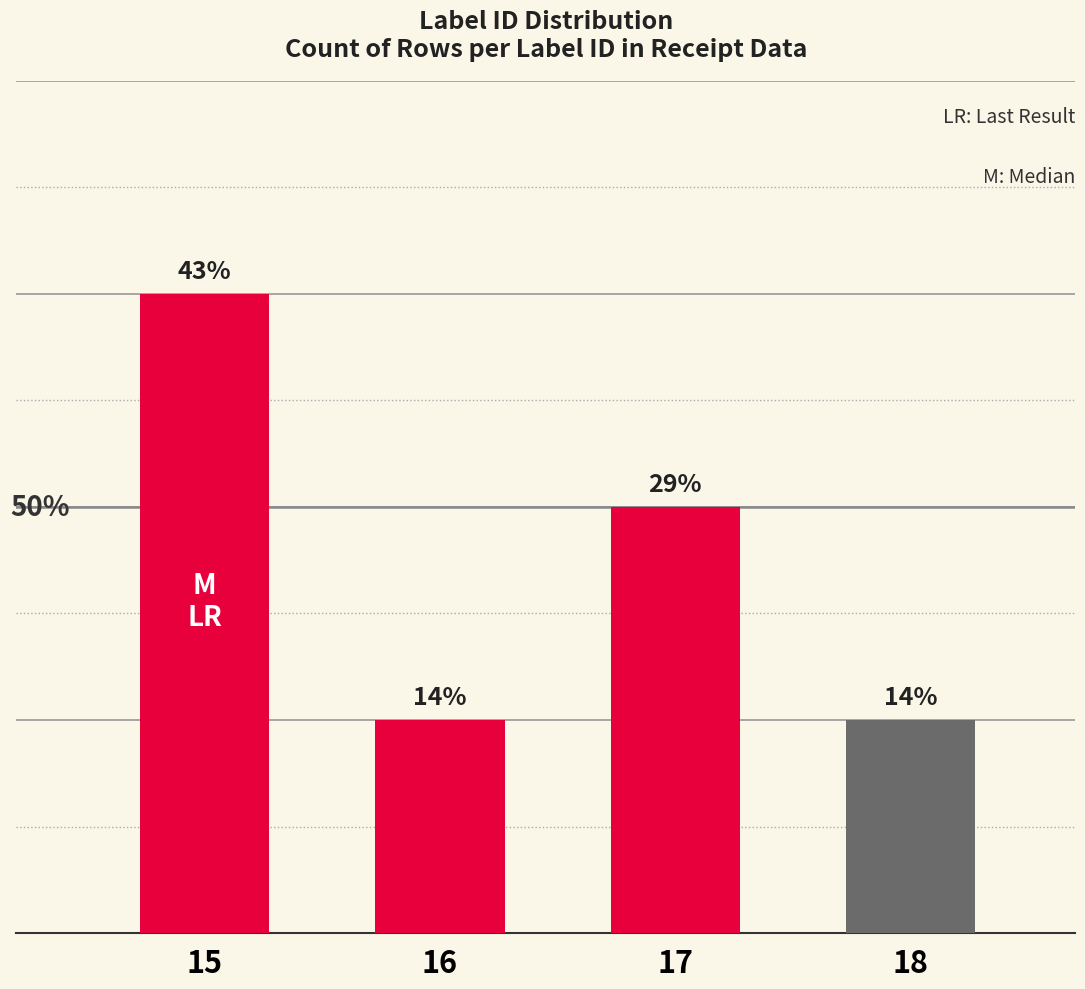

List the labels in order of value, largest first.

15, 17, 16, 18